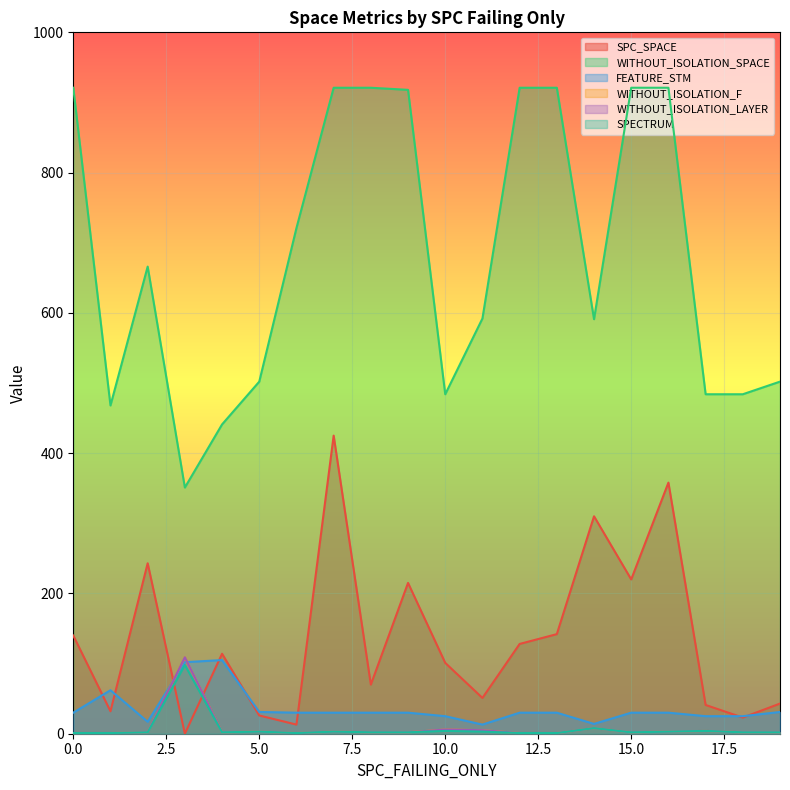

In WITHOUT_ISOLATION_F, how many points are lower than both neighbors (excluding endpoints)?

3